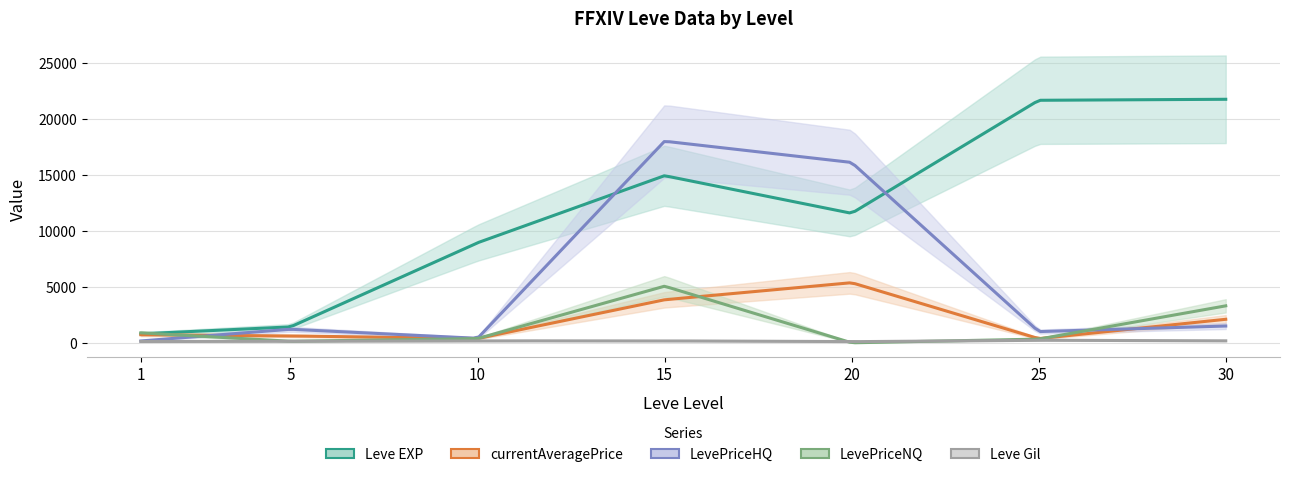

Which series has the largest total across all categories?

Leve EXP